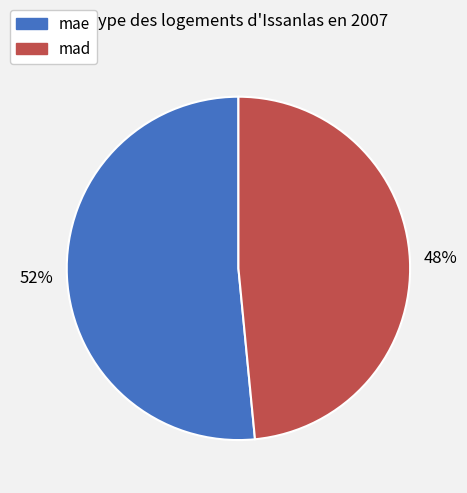

To the nearest percent, what is the average slice percentage?

50%